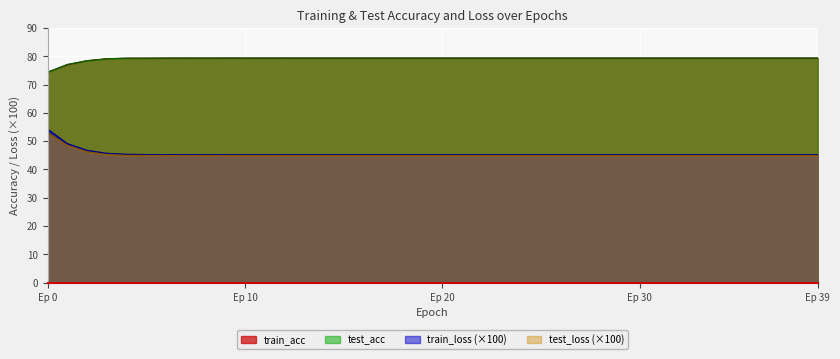

What is the value of the test_loss point at the 6th from the left?

44.9